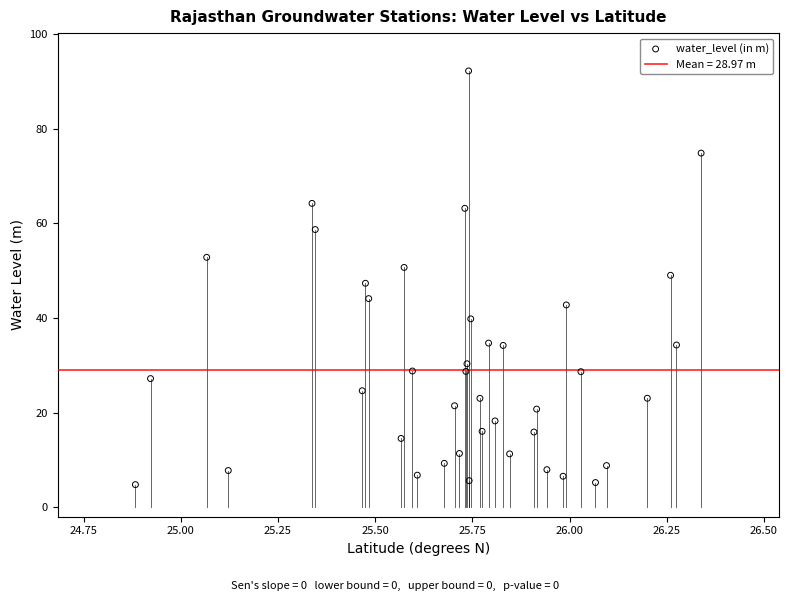

What is the range of X values (max minus min)?

1.5